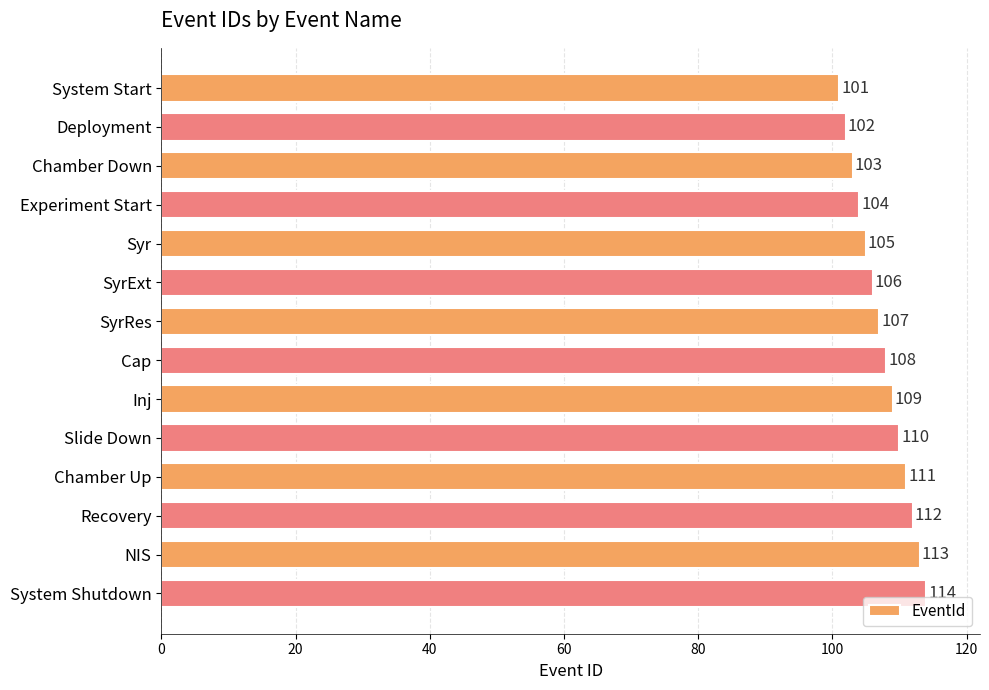

How many bars are there in total?

14